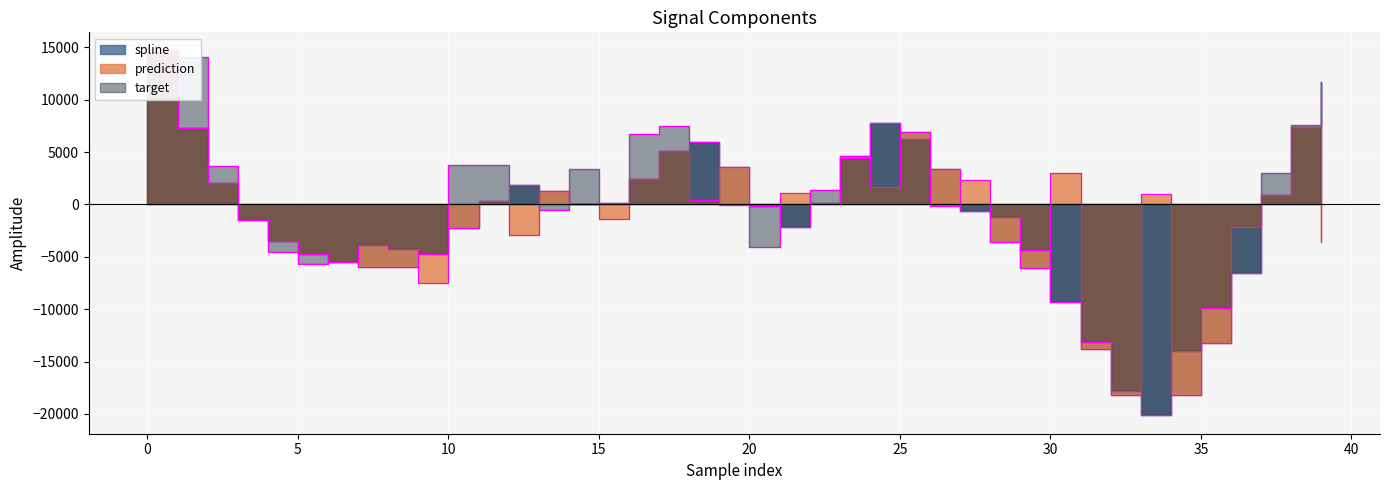

Is this an area chart (filled region under the line)?

No